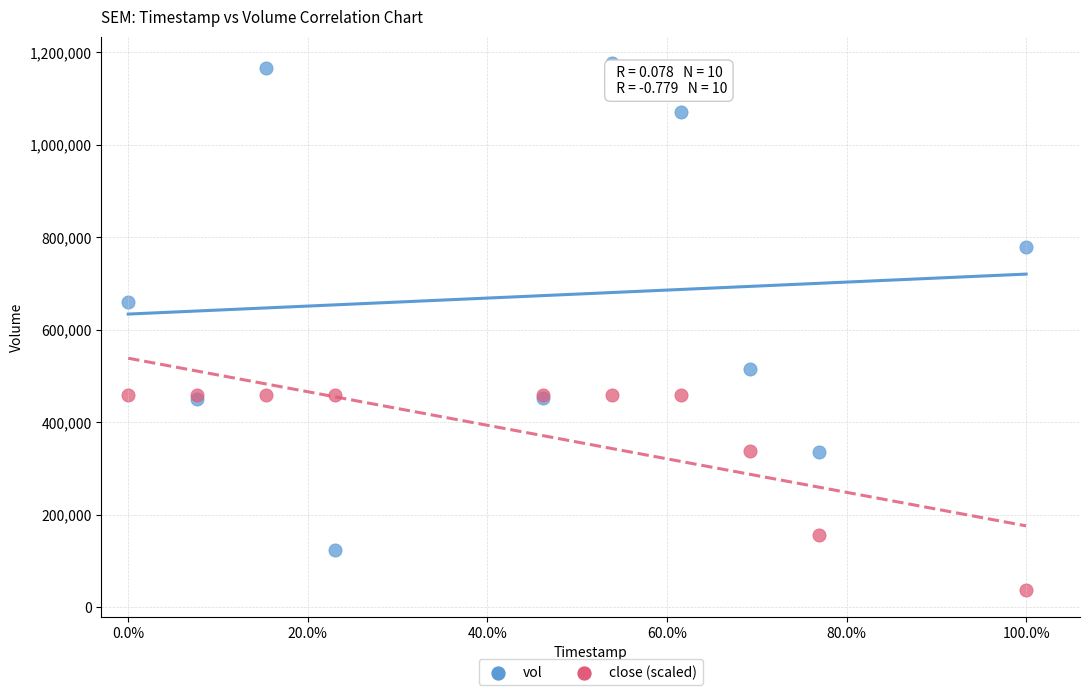

Across all series, what Y value is closest to 607300?

659500.0